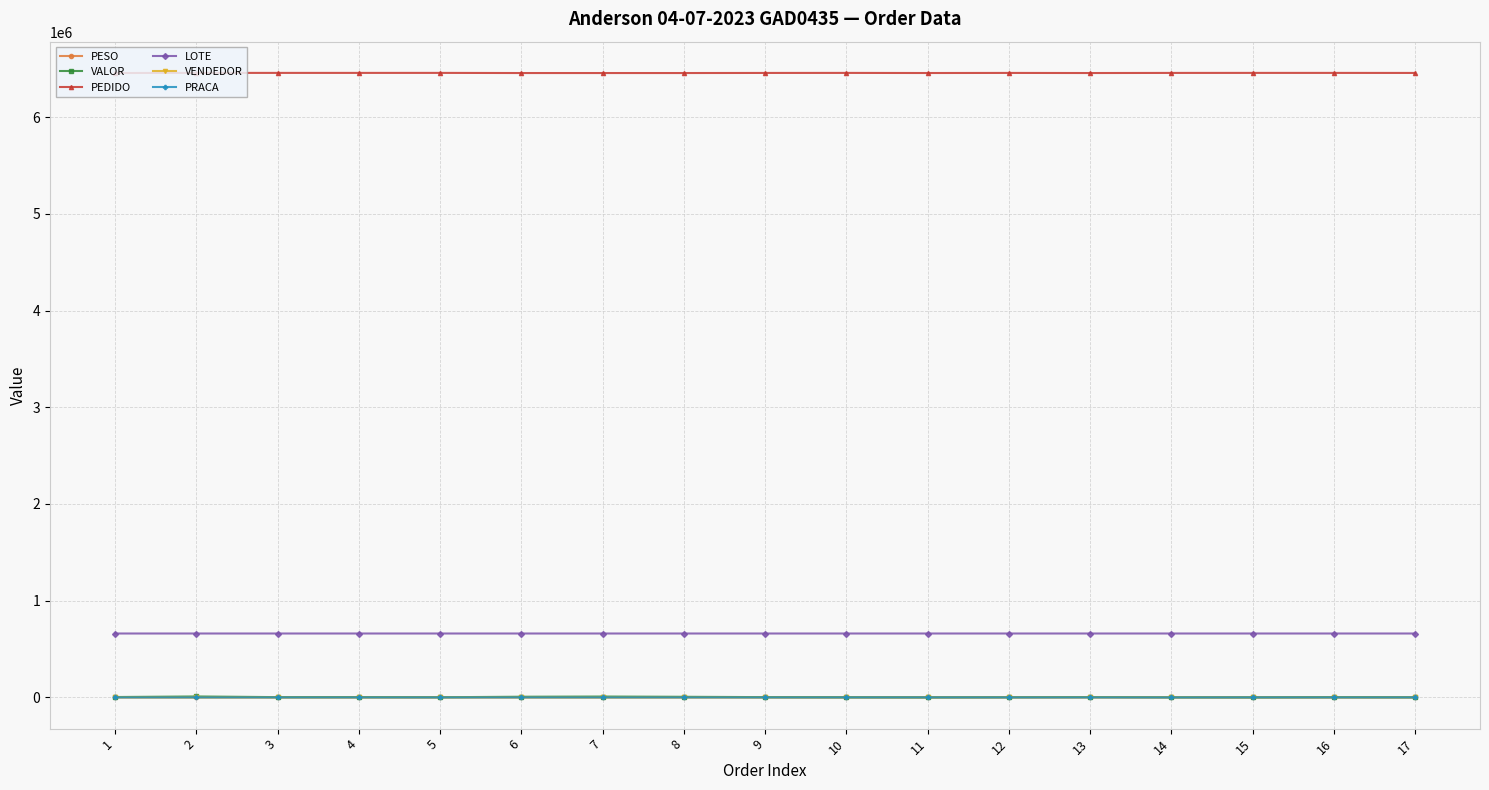

How many lines are shown in the chart?

6